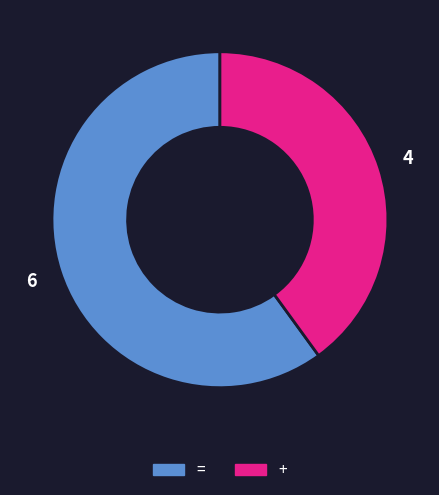

The = slice represents 60% of the pie. True or false?

True